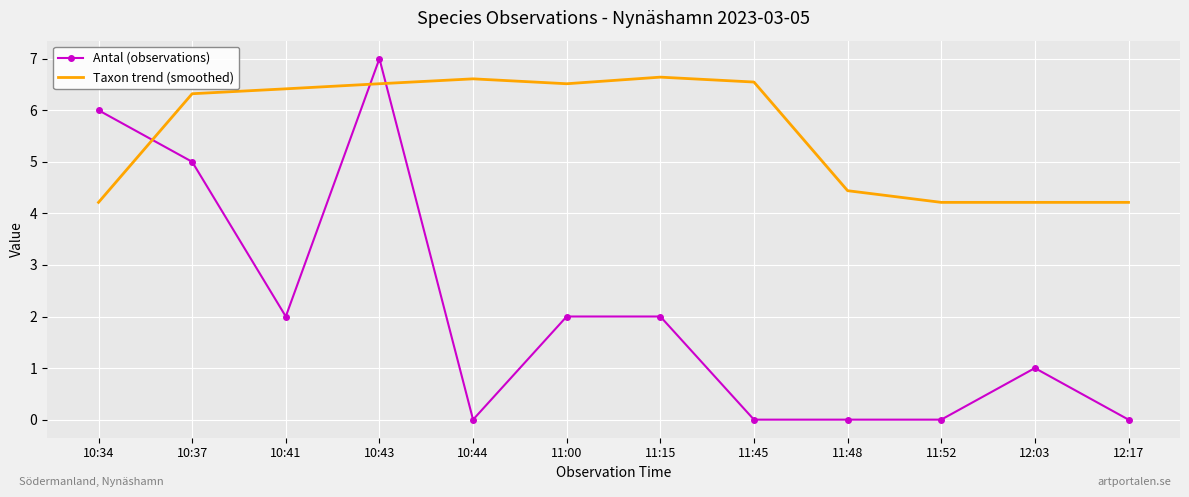

Is it true that Antal (observations) equals 9.9 at 10:34?

False